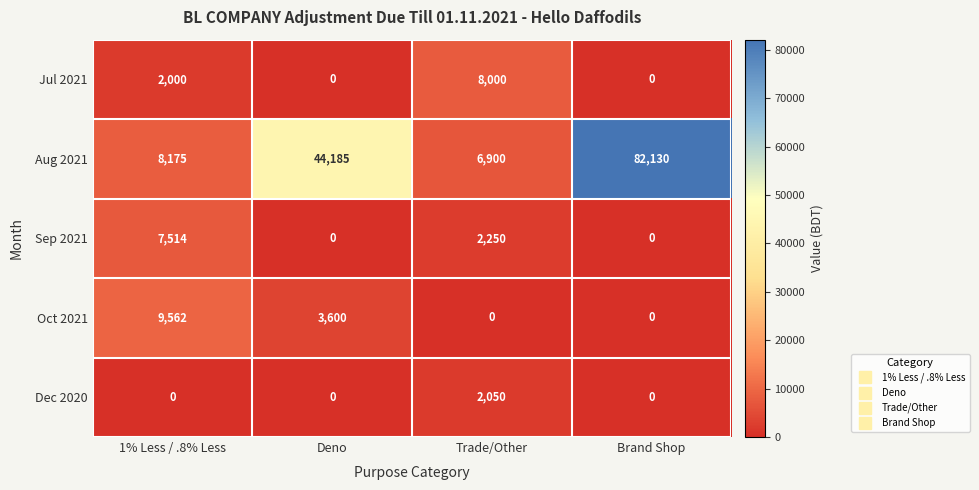

Which series has the largest range (max minus min)?

Aug 2021